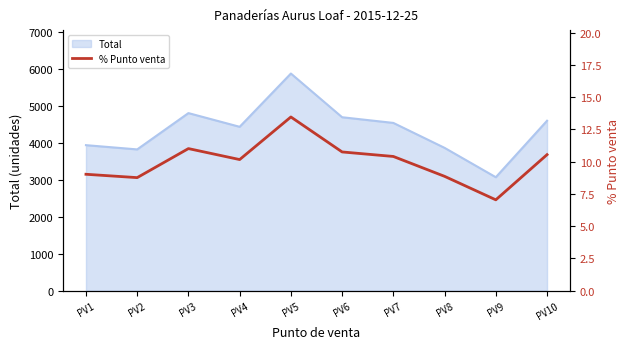

The chart shows a value of 6.5 at PV10. True or false?

False